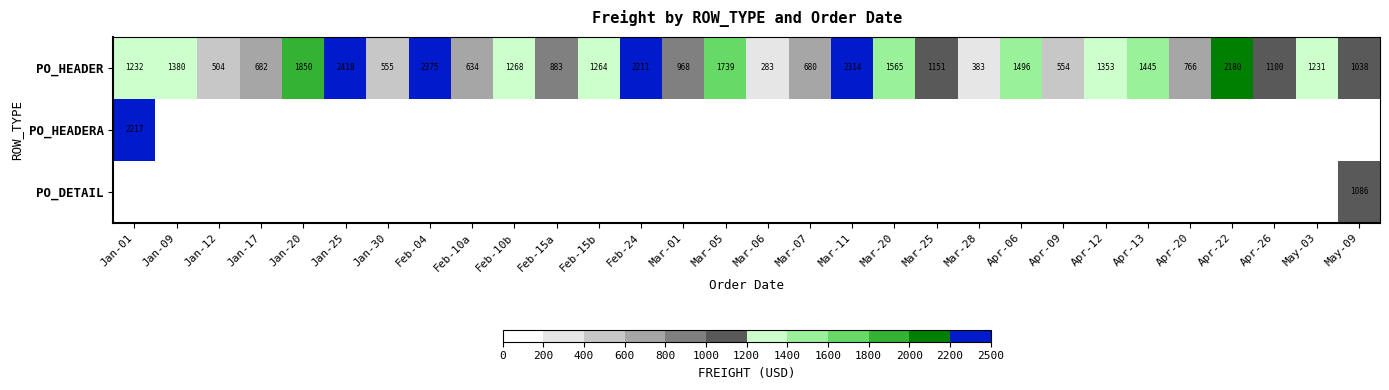

At which category is the sum across all series the highest?

Jan-01